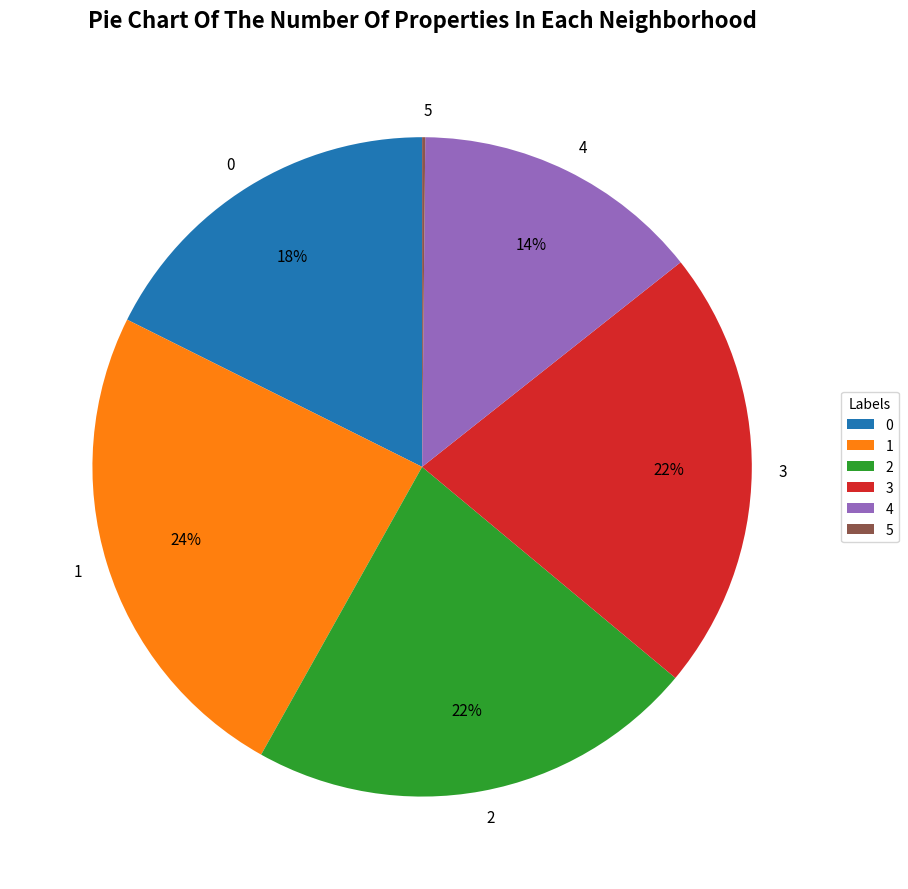

Is there any slice that represents more than half of the pie?

No